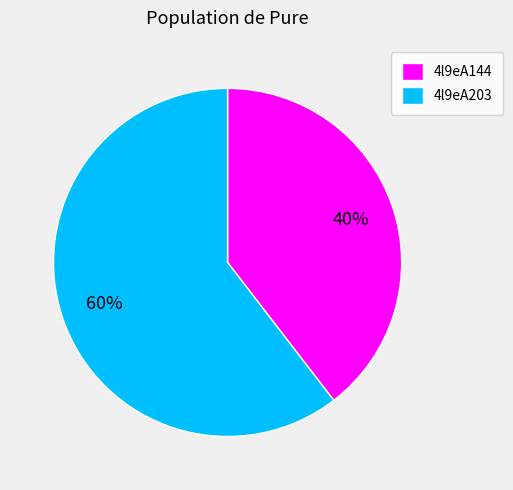

To the nearest percent, what is the average slice percentage?

50%